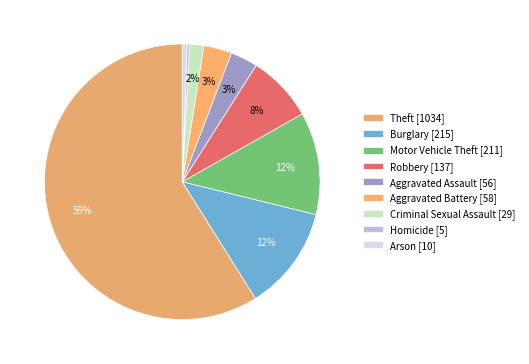

To the nearest percent, what is the difference between the Robbery and Theft slice percentages?

51%